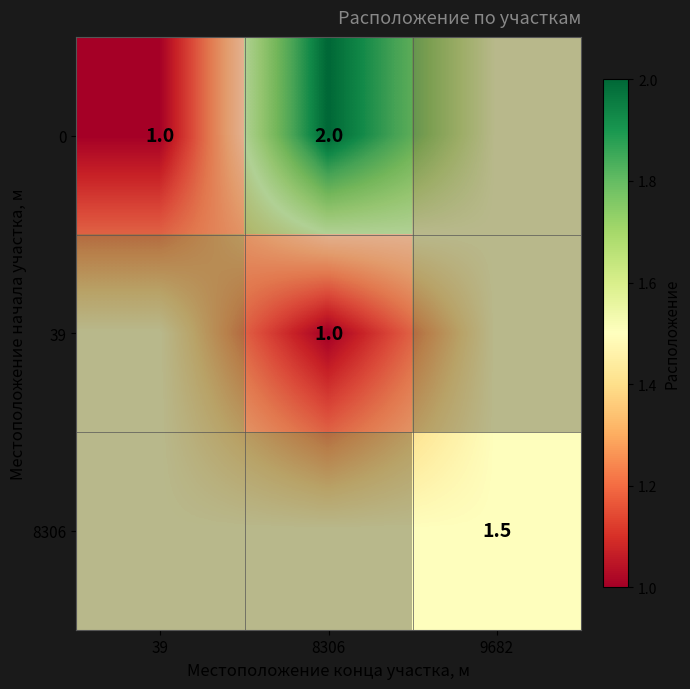

Which category has the lowest value across all series?

39